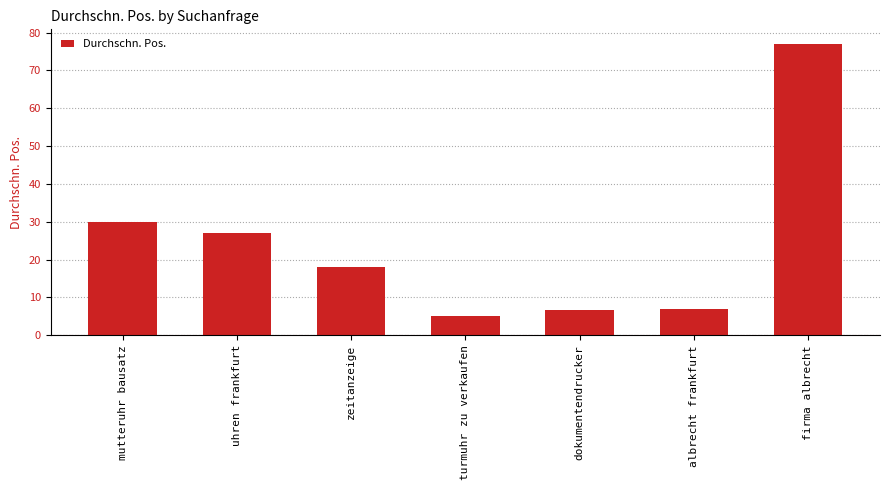

What is the maximum value shown in the chart?

77.0